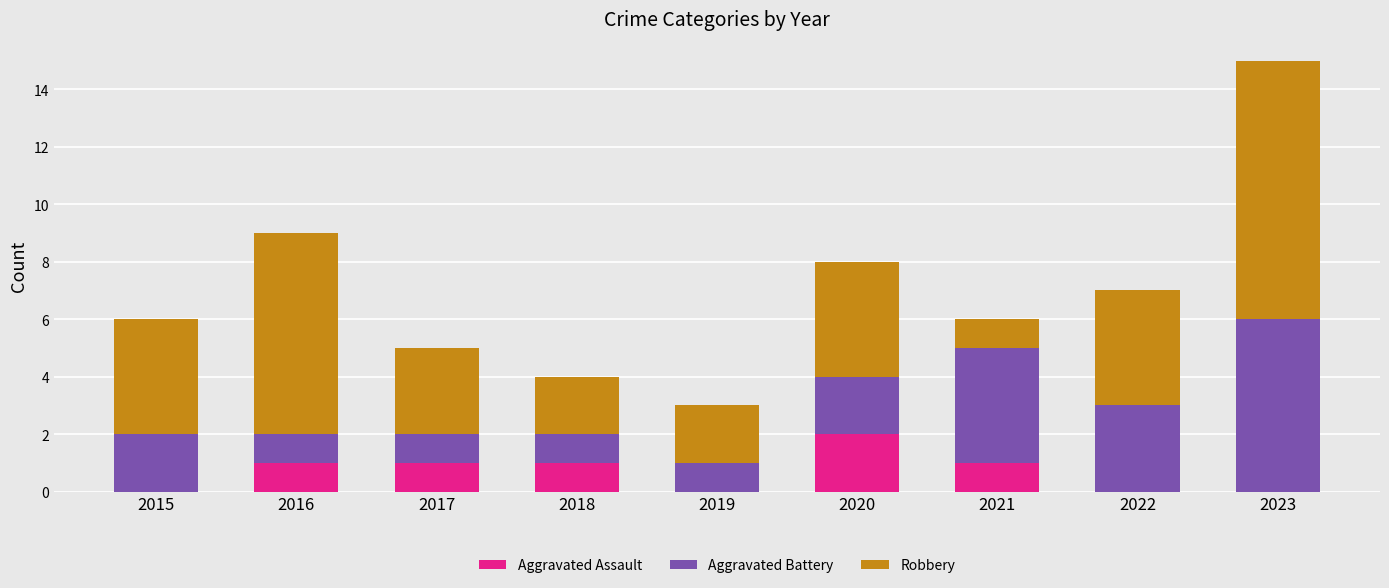

What is the average value of the Aggravated Assault series?

1